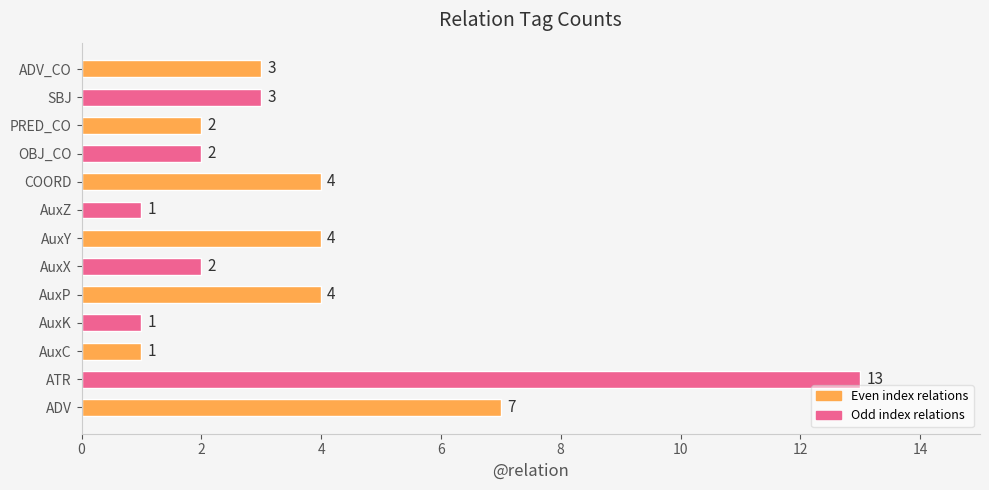

Reading top to bottom, extract all data points from this chart.

3	3	2	2	4	1	4	2	4	1	1	13	7